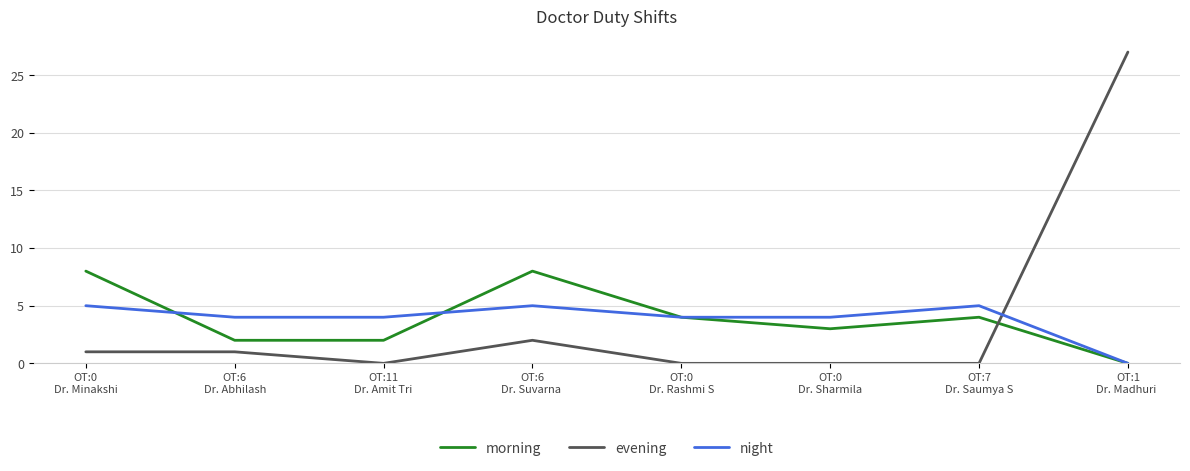

Count the morning values in the range 2 to 8.

7